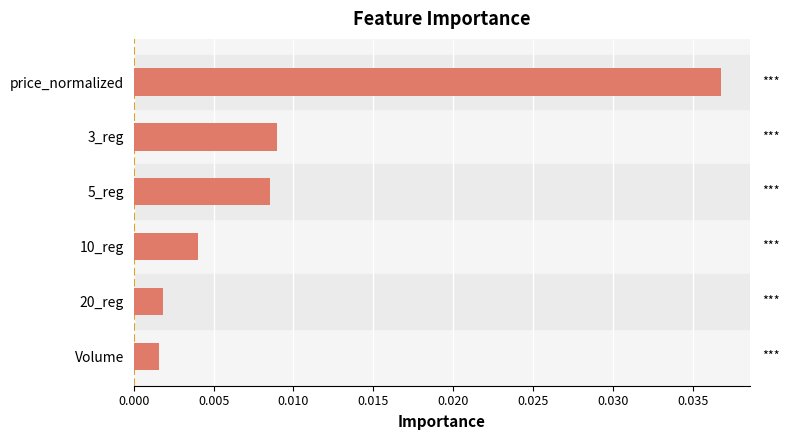

Between Volume and 10_reg, which is larger?

10_reg